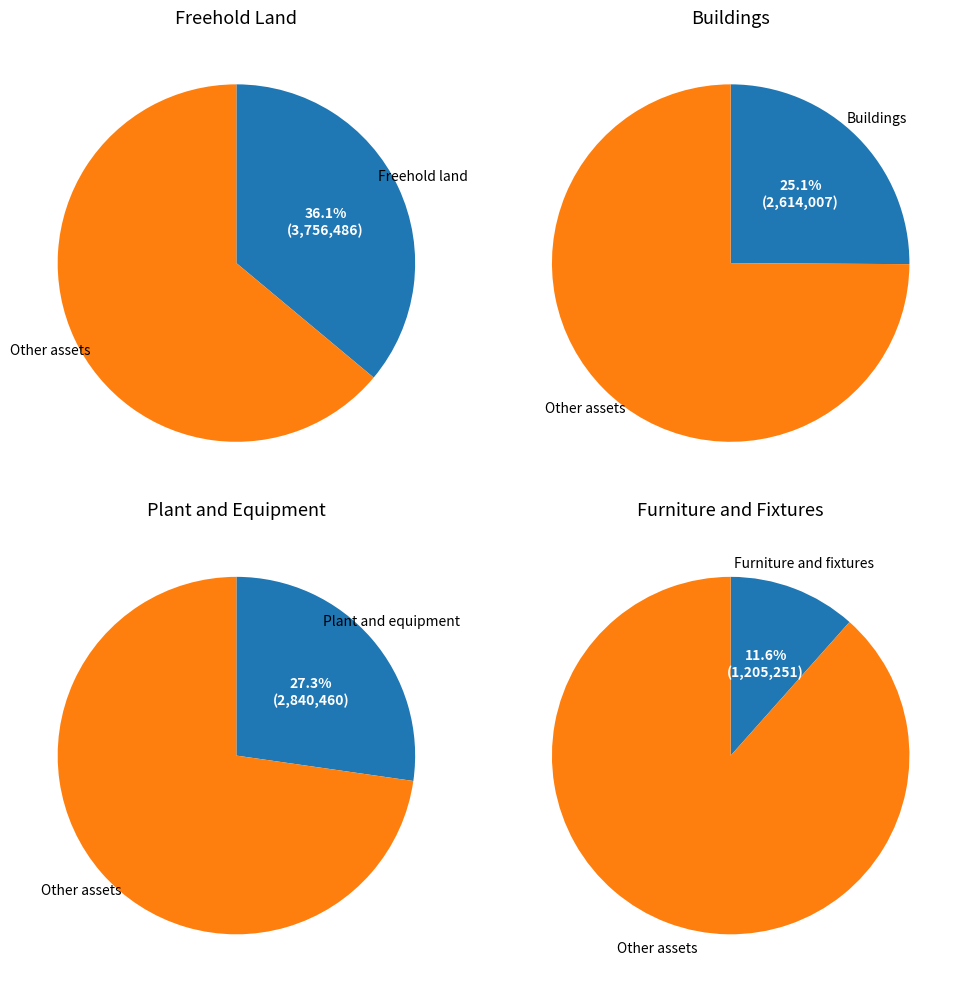

What percentage is the Freehold land slice, to the nearest percent?

36%